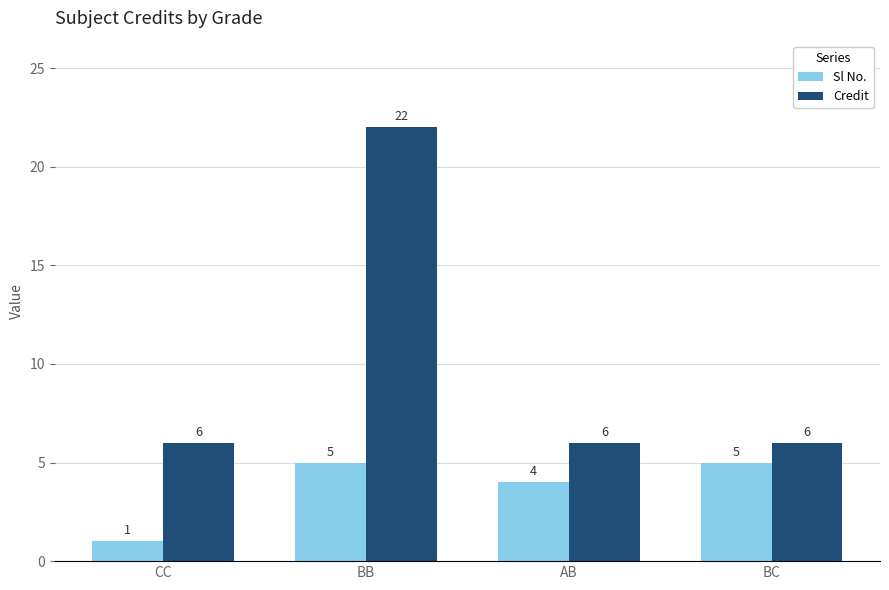

What is the difference between the maximum and second lowest values in the Credit series?

16